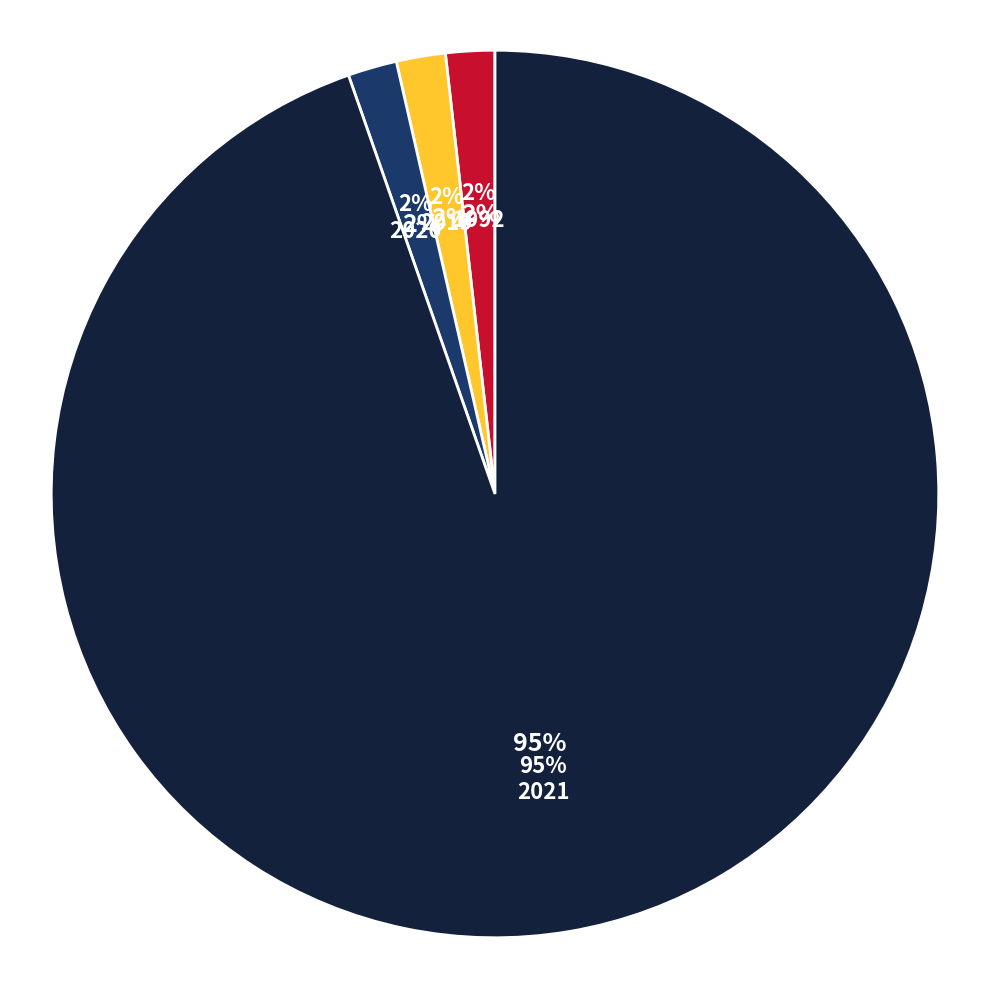

Do 1992 and 2020 together represent more than half of the pie?

No